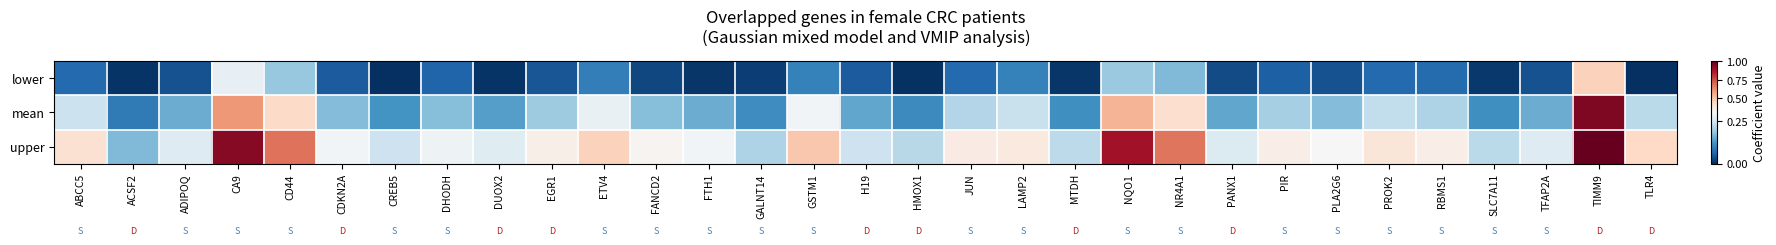

Between LAMP2 and SLC7A11, which series saw the biggest shift?

upper